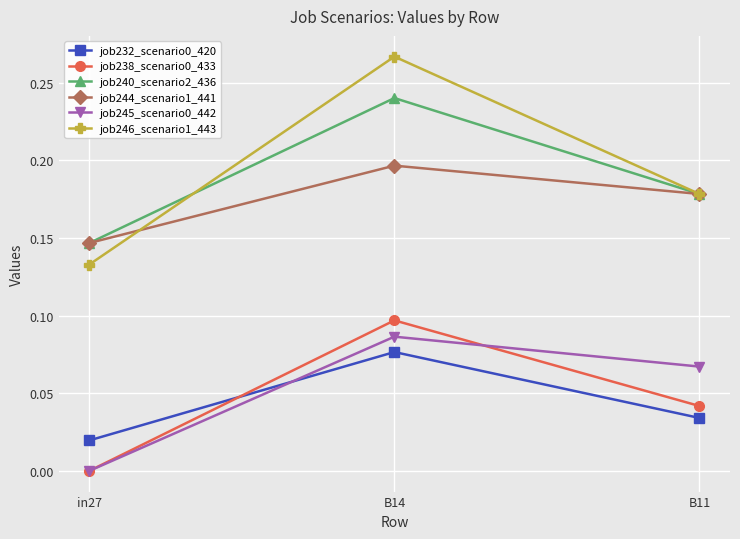

What is the label of the 2nd point from the right?

B14